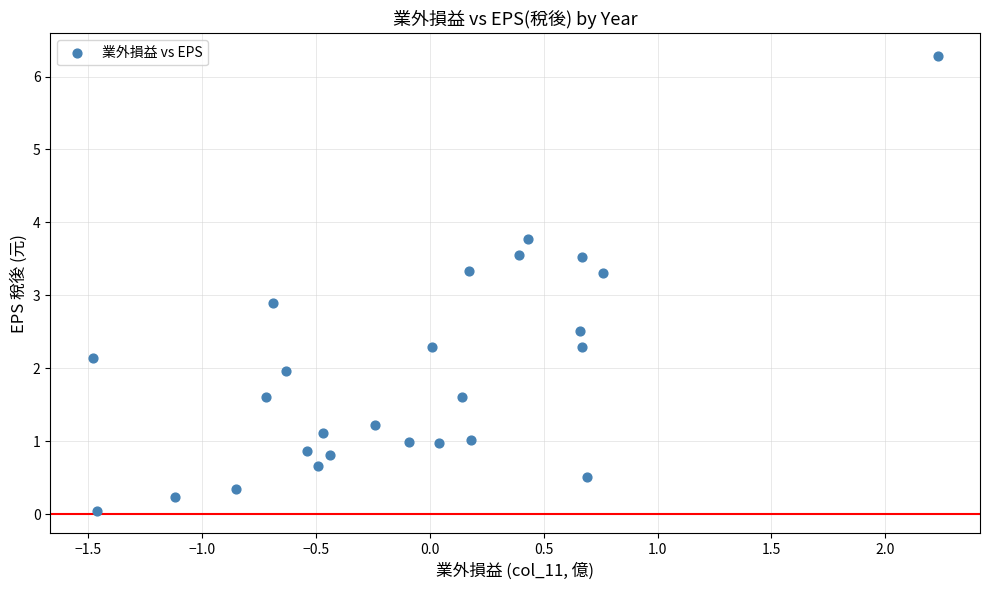

What Y value in the scatter plot is closest to 3?

2.9